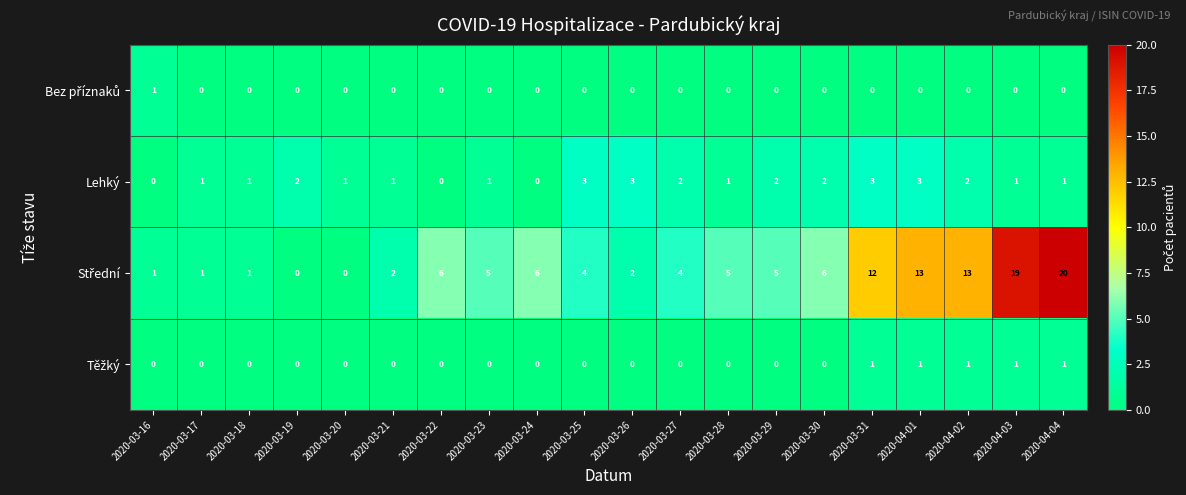

The Lehký series shows 2 at 2020-04-02. True or false?

True